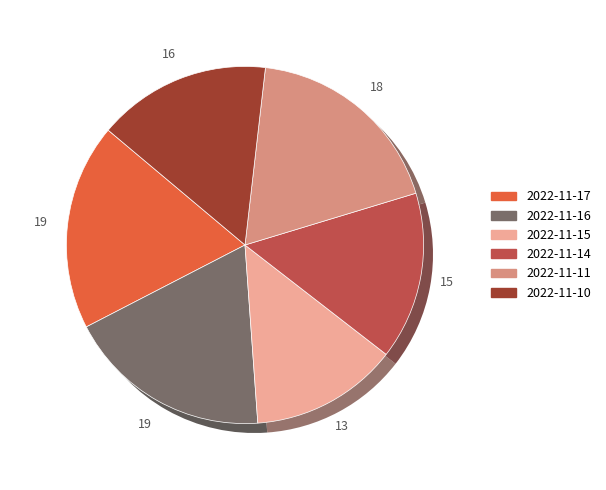

Is the sum of 2022-11-11 and 2022-11-16 greater than half?

No